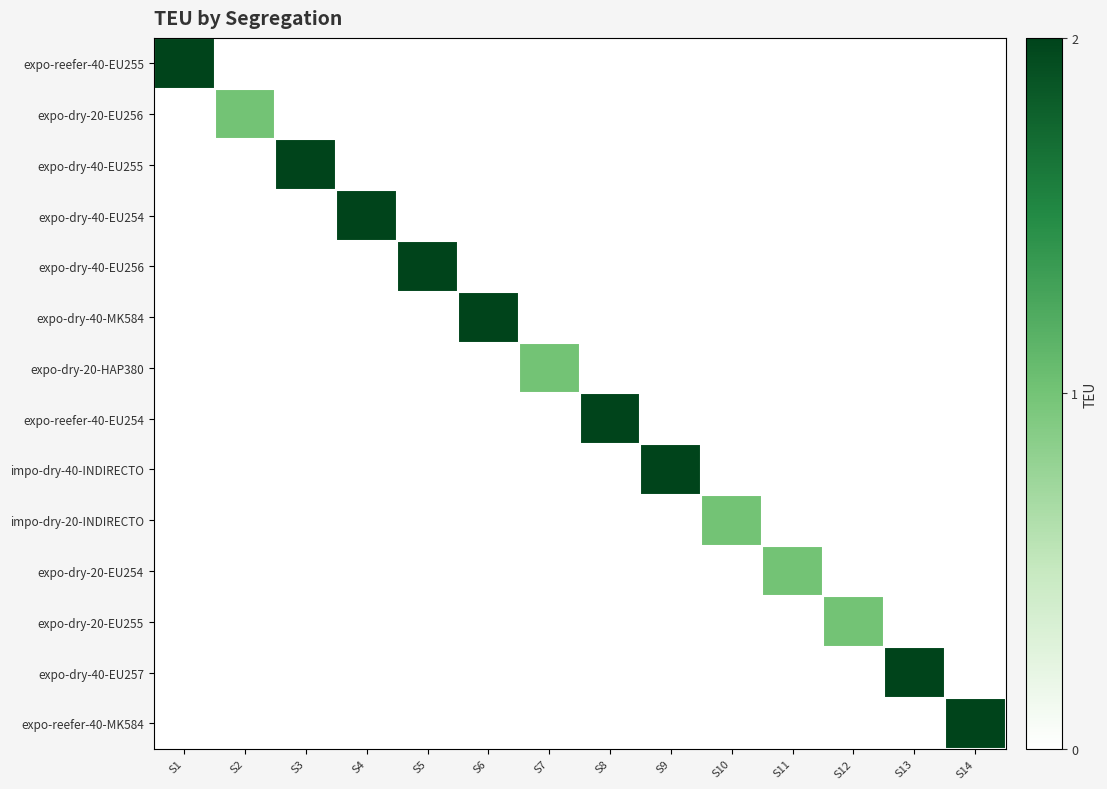

Reading left to right, what are all the values shown in this chart?

expo-reefer-40-EU255: S1=2	S2=0	S3=0	S4=0	S5=0	S6=0	S7=0	S8=0	S9=0	S10=0	S11=0	S12=0	S13=0	S14=0
expo-dry-20-EU256: S1=0	S2=1	S3=0	S4=0	S5=0	S6=0	S7=0	S8=0	S9=0	S10=0	S11=0	S12=0	S13=0	S14=0
expo-dry-40-EU255: S1=0	S2=0	S3=2	S4=0	S5=0	S6=0	S7=0	S8=0	S9=0	S10=0	S11=0	S12=0	S13=0	S14=0
expo-dry-40-EU254: S1=0	S2=0	S3=0	S4=2	S5=0	S6=0	S7=0	S8=0	S9=0	S10=0	S11=0	S12=0	S13=0	S14=0
expo-dry-40-EU256: S1=0	S2=0	S3=0	S4=0	S5=2	S6=0	S7=0	S8=0	S9=0	S10=0	S11=0	S12=0	S13=0	S14=0
expo-dry-40-MK584: S1=0	S2=0	S3=0	S4=0	S5=0	S6=2	S7=0	S8=0	S9=0	S10=0	S11=0	S12=0	S13=0	S14=0
expo-dry-20-HAP380: S1=0	S2=0	S3=0	S4=0	S5=0	S6=0	S7=1	S8=0	S9=0	S10=0	S11=0	S12=0	S13=0	S14=0
expo-reefer-40-EU254: S1=0	S2=0	S3=0	S4=0	S5=0	S6=0	S7=0	S8=2	S9=0	S10=0	S11=0	S12=0	S13=0	S14=0
impo-dry-40-INDIRECTO: S1=0	S2=0	S3=0	S4=0	S5=0	S6=0	S7=0	S8=0	S9=2	S10=0	S11=0	S12=0	S13=0	S14=0
impo-dry-20-INDIRECTO: S1=0	S2=0	S3=0	S4=0	S5=0	S6=0	S7=0	S8=0	S9=0	S10=1	S11=0	S12=0	S13=0	S14=0
expo-dry-20-EU254: S1=0	S2=0	S3=0	S4=0	S5=0	S6=0	S7=0	S8=0	S9=0	S10=0	S11=1	S12=0	S13=0	S14=0
expo-dry-20-EU255: S1=0	S2=0	S3=0	S4=0	S5=0	S6=0	S7=0	S8=0	S9=0	S10=0	S11=0	S12=1	S13=0	S14=0
expo-dry-40-EU257: S1=0	S2=0	S3=0	S4=0	S5=0	S6=0	S7=0	S8=0	S9=0	S10=0	S11=0	S12=0	S13=2	S14=0
expo-reefer-40-MK584: S1=0	S2=0	S3=0	S4=0	S5=0	S6=0	S7=0	S8=0	S9=0	S10=0	S11=0	S12=0	S13=0	S14=2